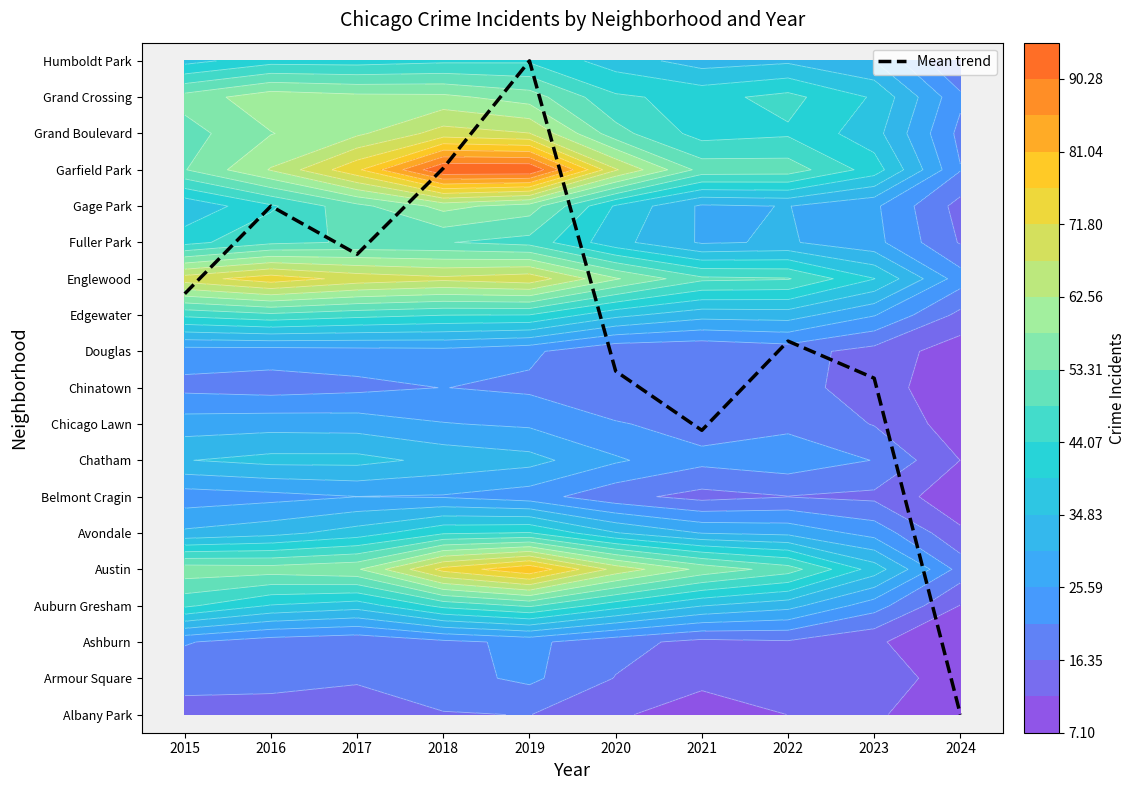

True or false: the data shows 14.1 at 2020.

False